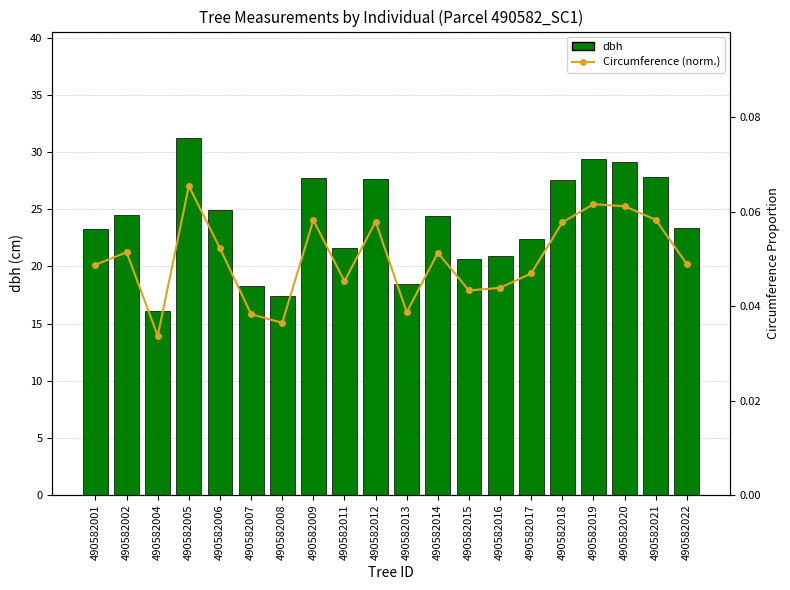

What is the value of the Circumference (norm.) bar at the 19th from the left?

0.1